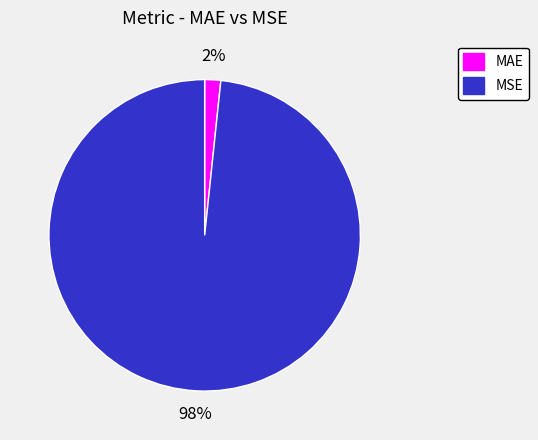

What is the smallest slice in the pie chart?

MAE